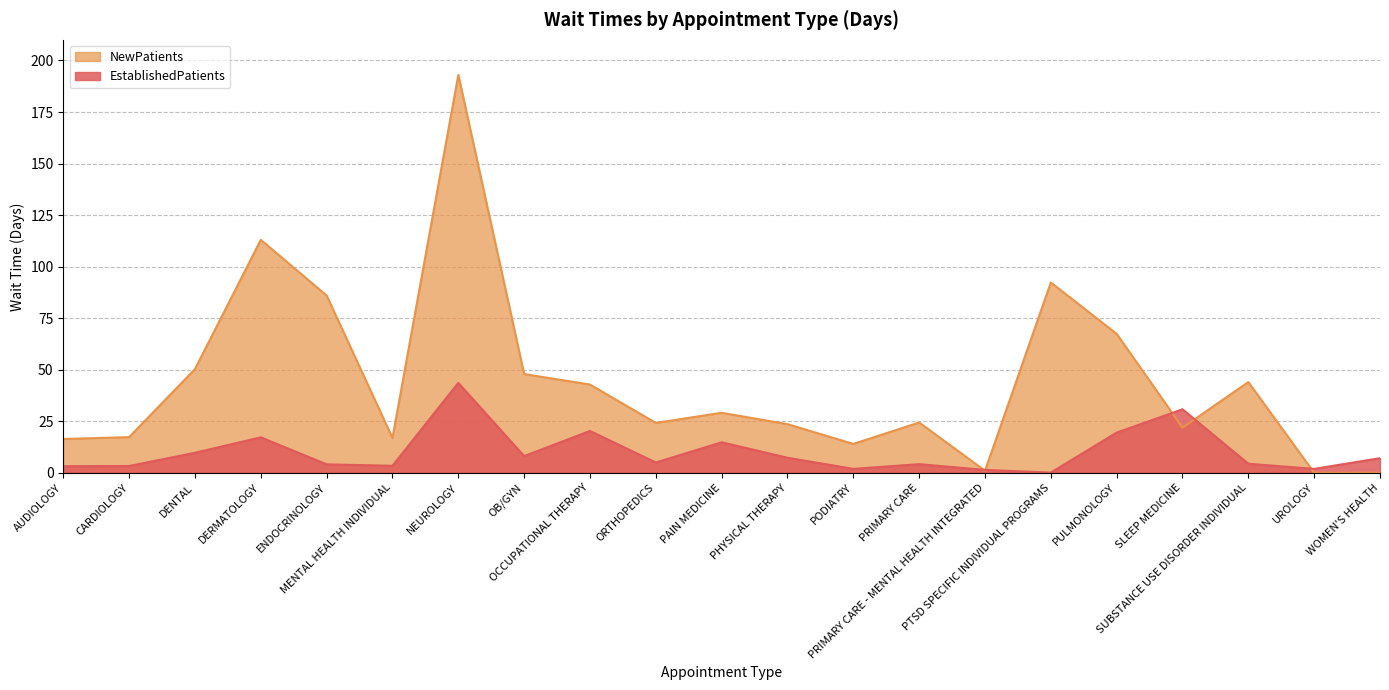

What is the value of the NewPatients point at the 16th from the left?

92.3